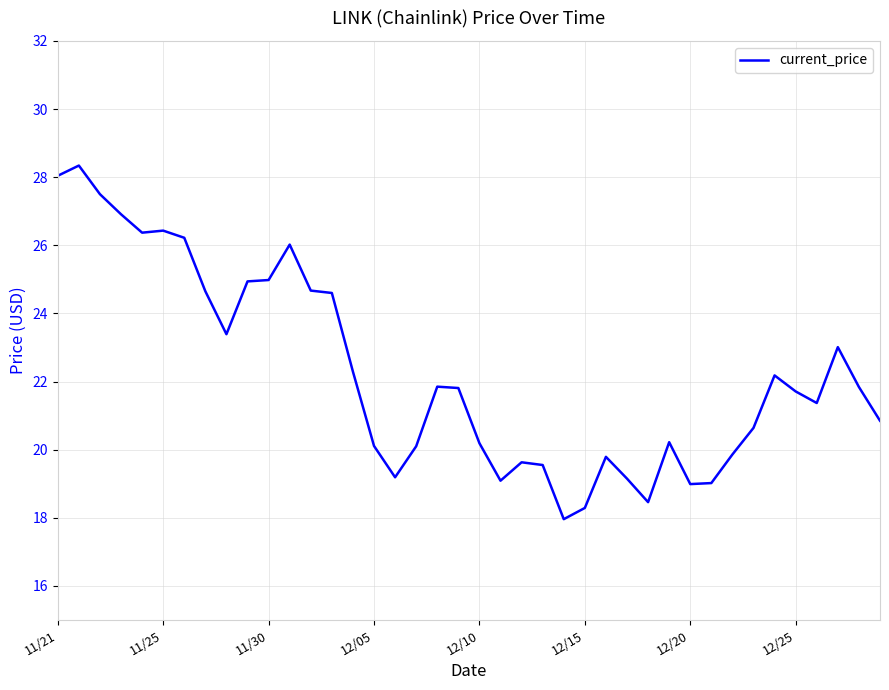

Does the chart have visible grid lines?

Yes